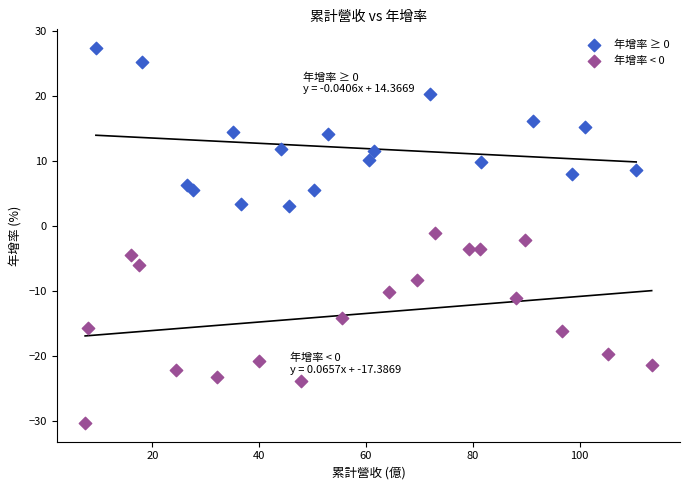

Which series contains the highest Y value?

年增率 ≥ 0